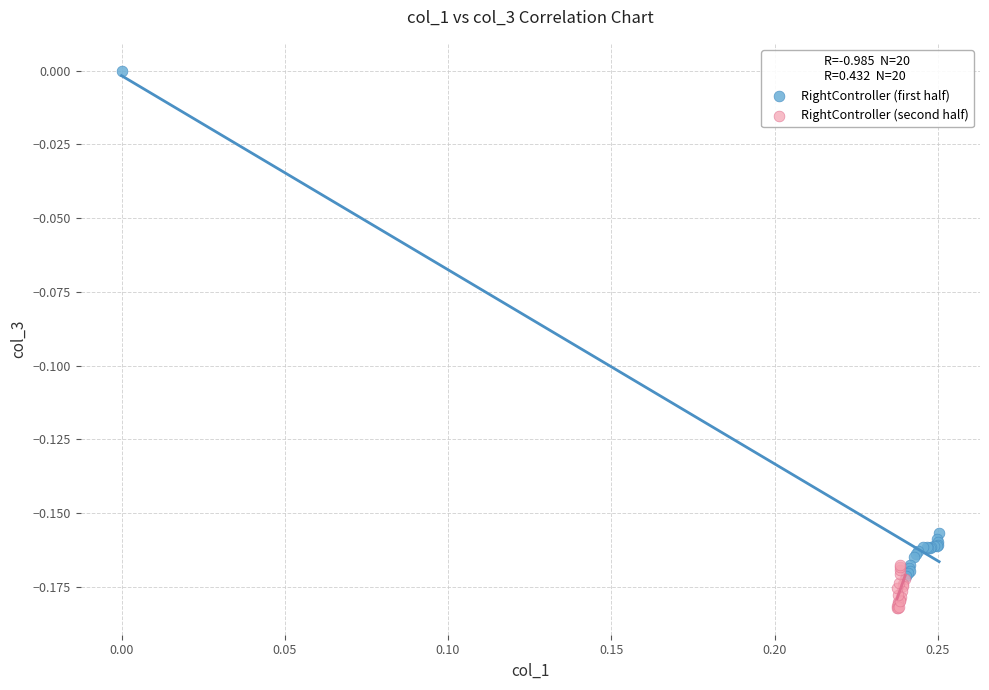

Which series has the widest spread of Y values?

RightController (first half)